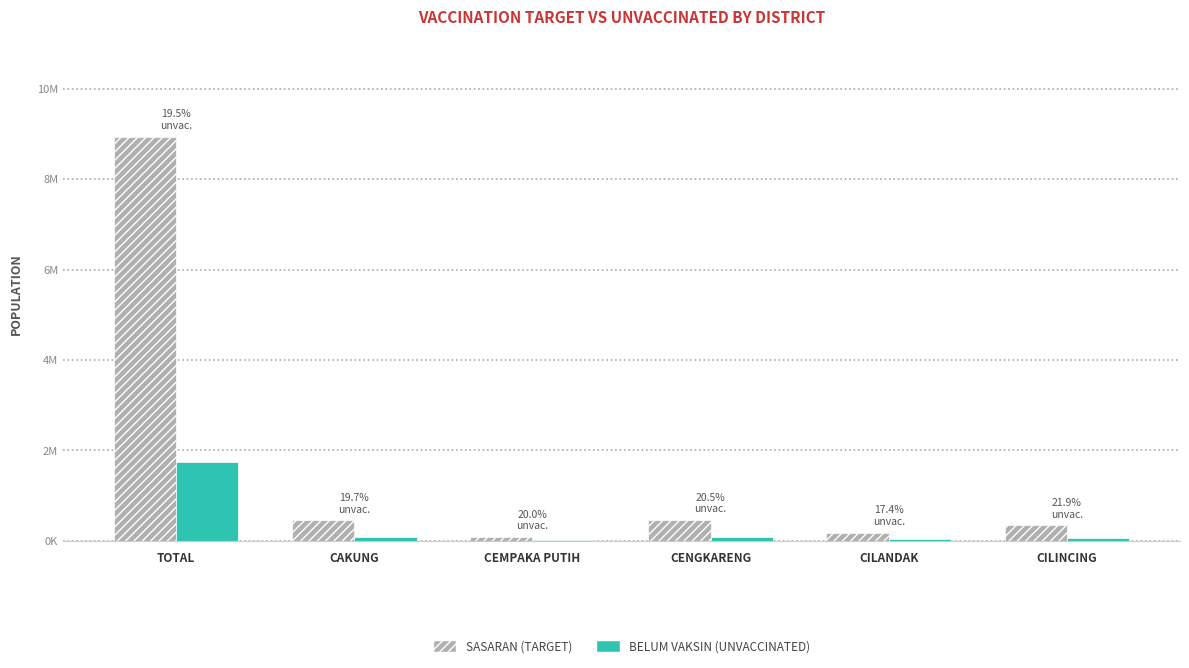

At which label is BELUM VAKSIN (UNVACCINATED) closest to 878680?

CENGKARENG